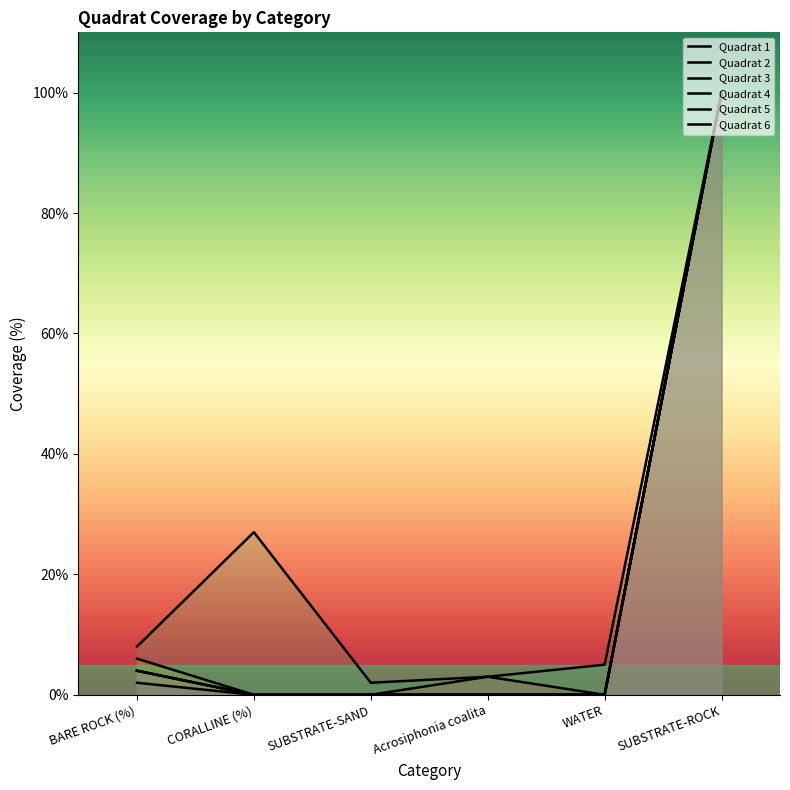

Does the chart display data point markers on the line(s)?

No